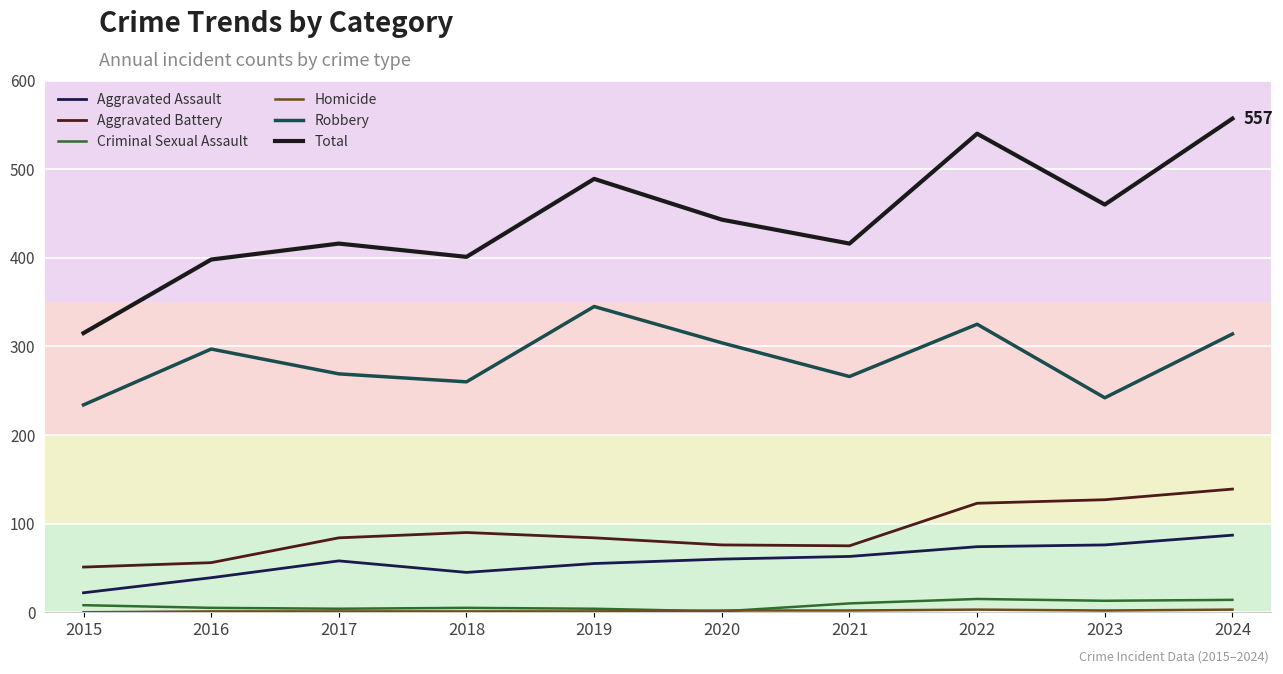

Which series changed the most between 2019 and 2024?

Total